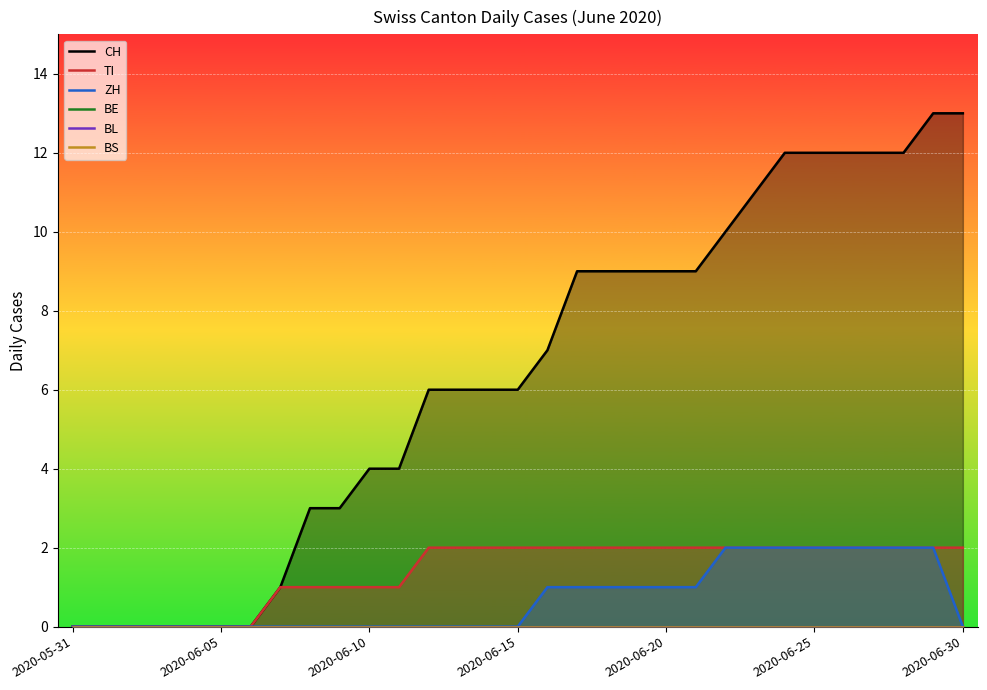

At how many categories does at least one series exceed 2?

23